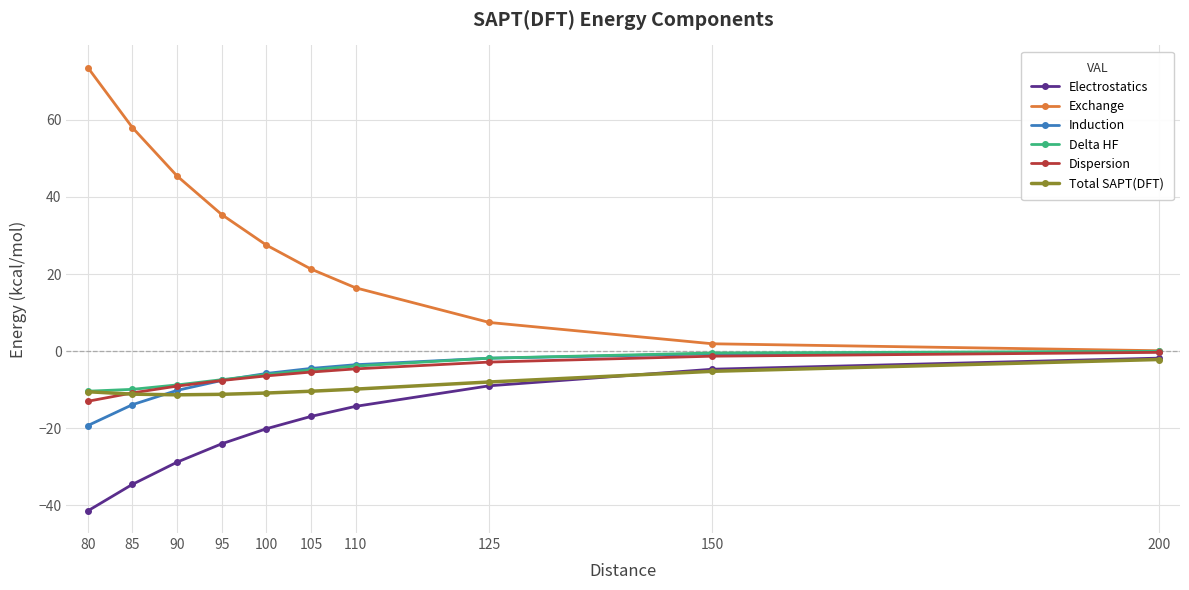

What is the total value across all series at 90?

-22.6